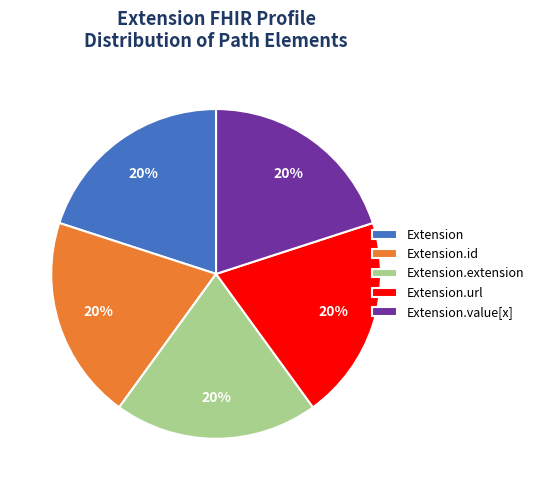

True or false: Extension.value[x] accounts for 29% of the total.

False